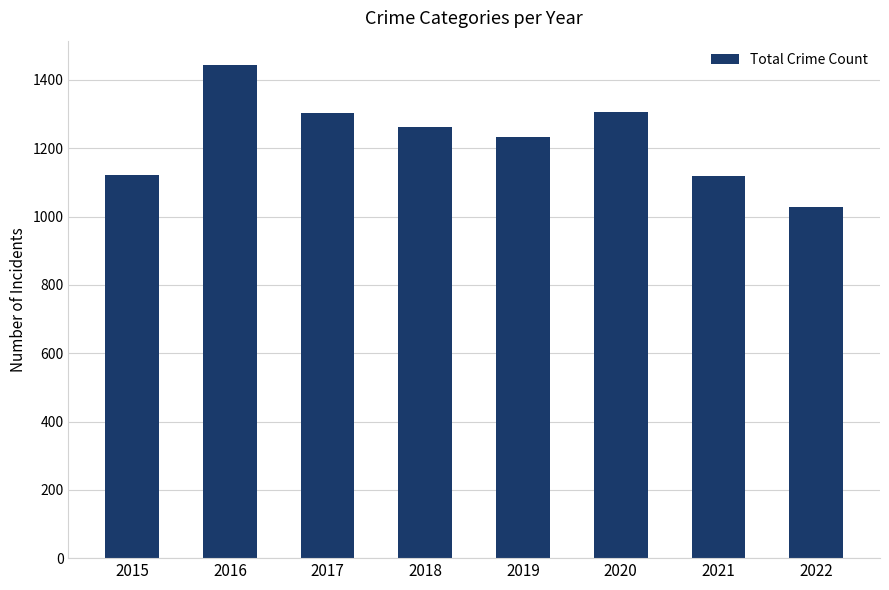

What is the minimum value shown in the chart?

1029